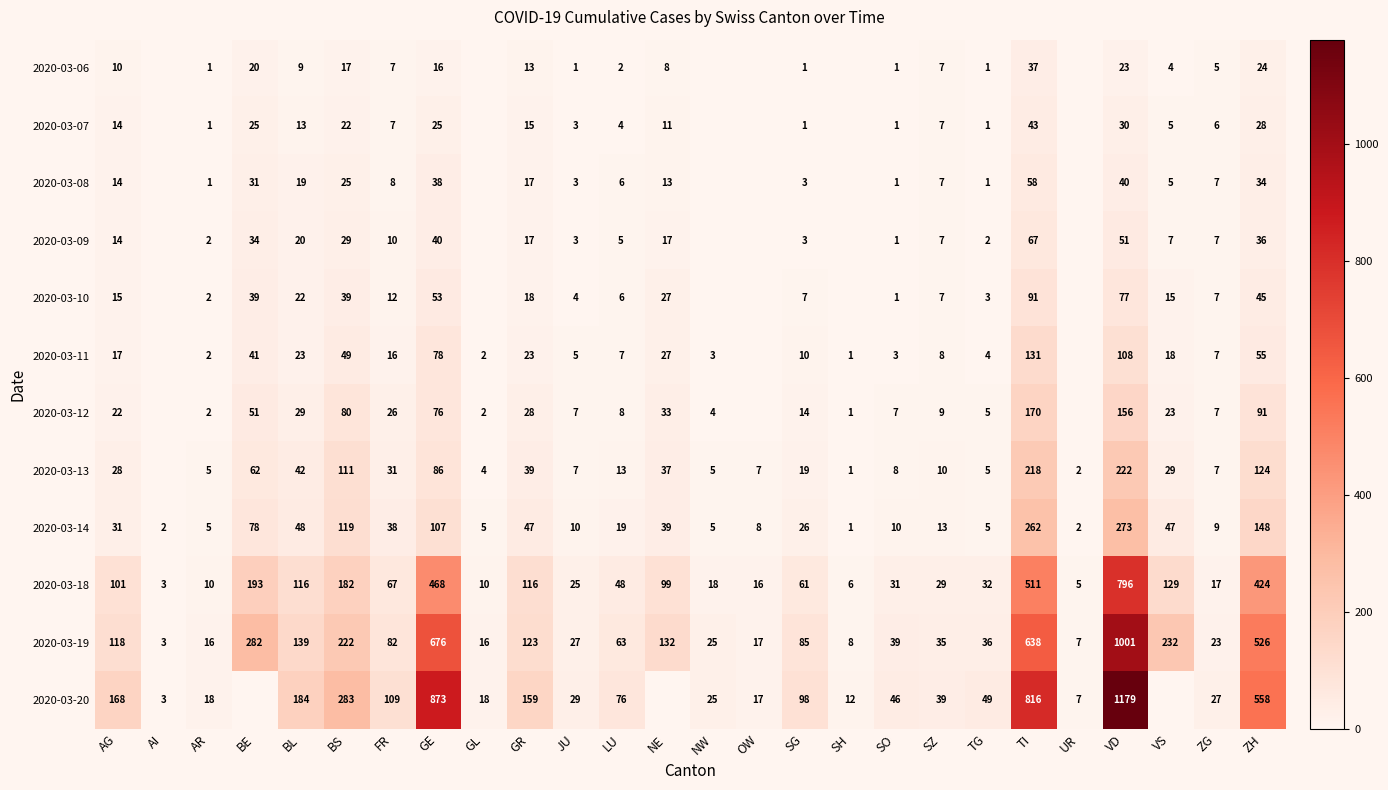

What value does the 2020-03-19 series have at SZ?

35